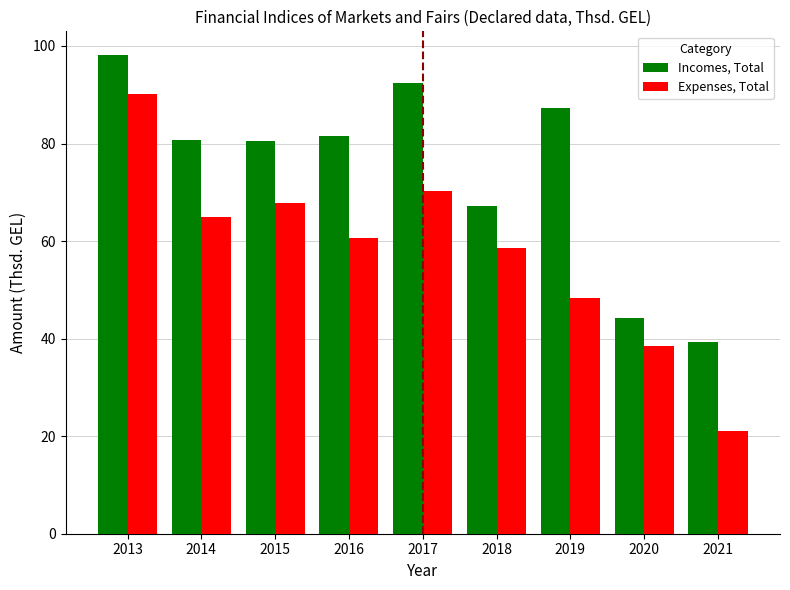

What are all the series names shown in the legend?

Incomes, Total, Expenses, Total